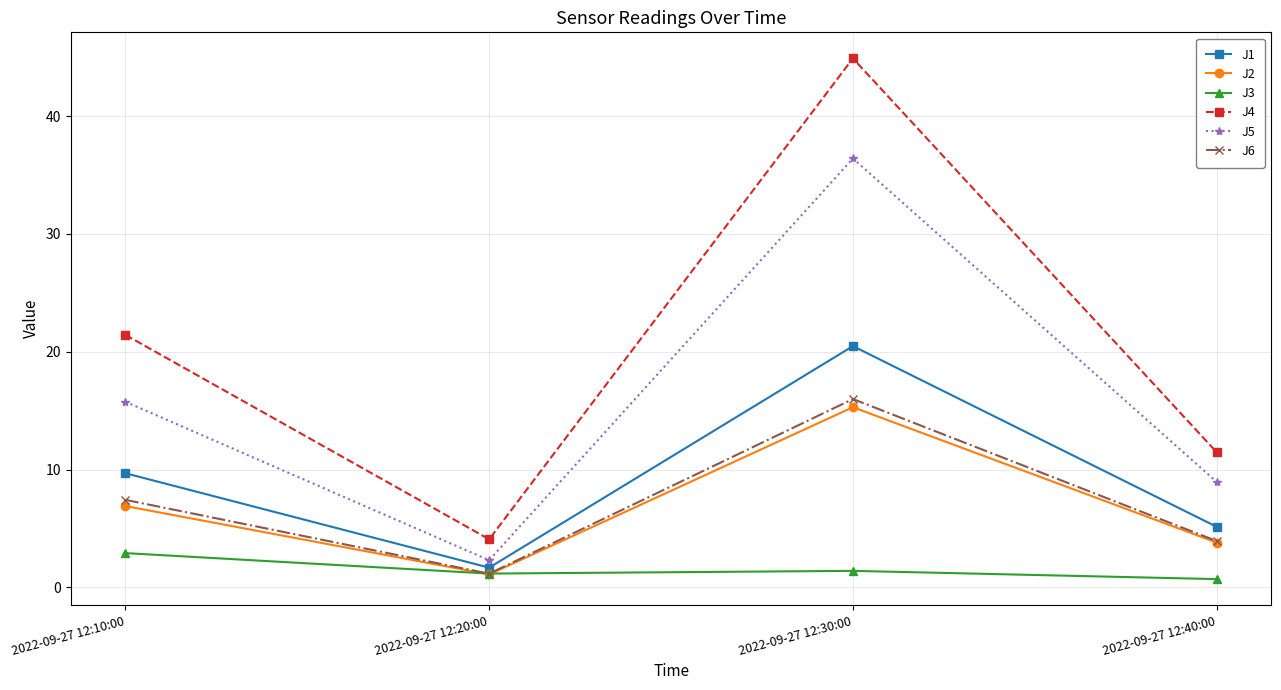

Is it true that J6 equals 1.2 at 2022-09-27 12:20:00?

True